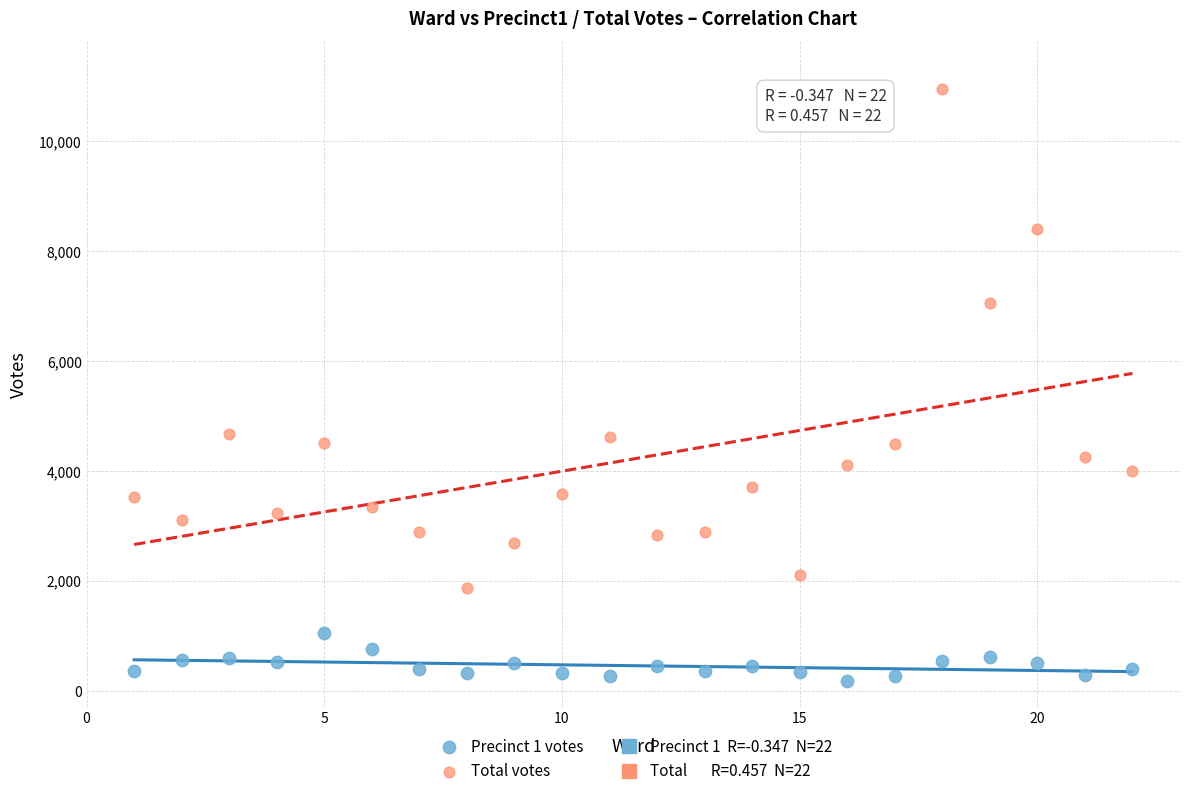

Which series contains the lowest Y value?

Precinct 1 votes